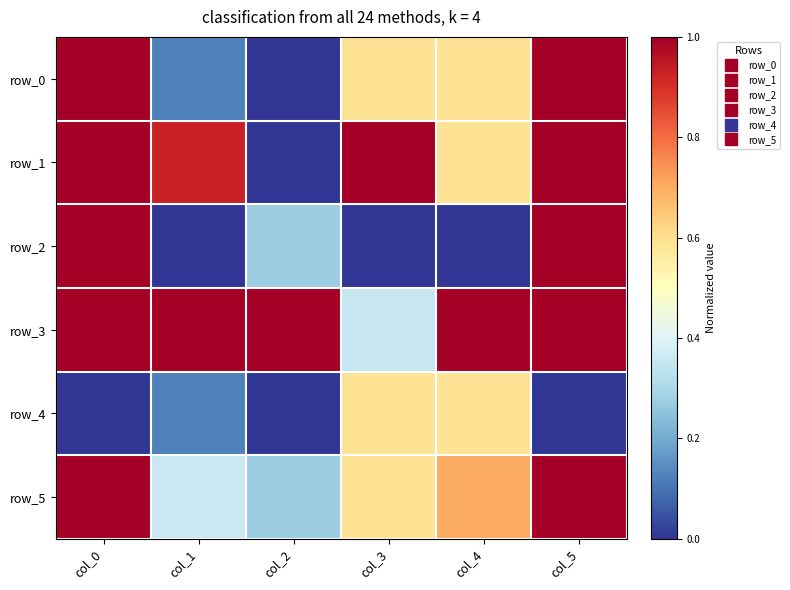

List the labels in order of row_1 value, largest first.

col_3, col_0, col_5, col_1, col_4, col_2